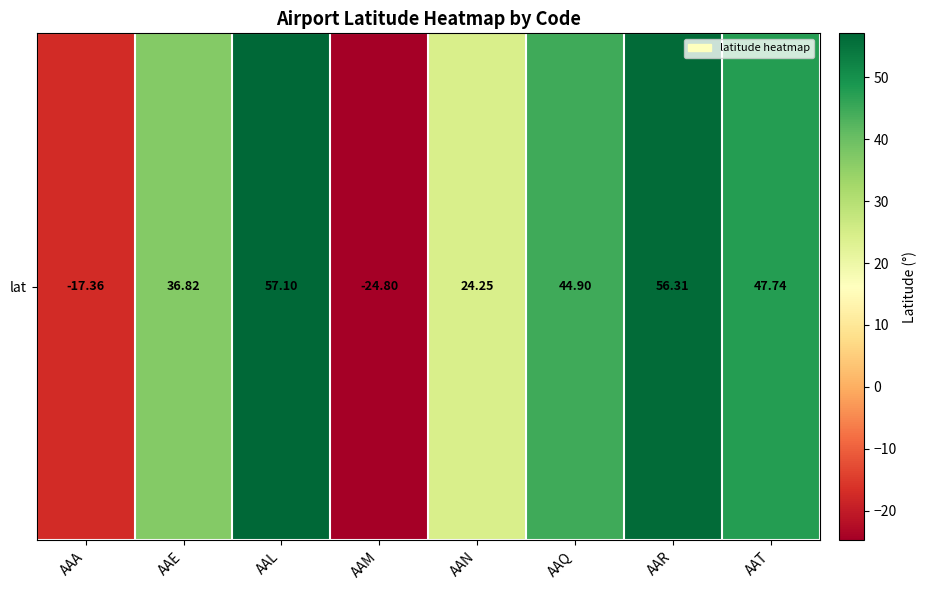

Read the value at AAT.

47.7